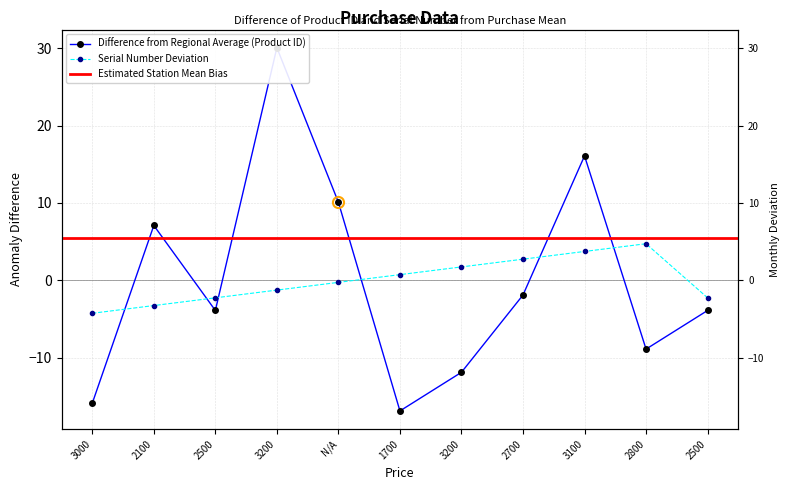

How many positive values does the Serial Number series have?

5